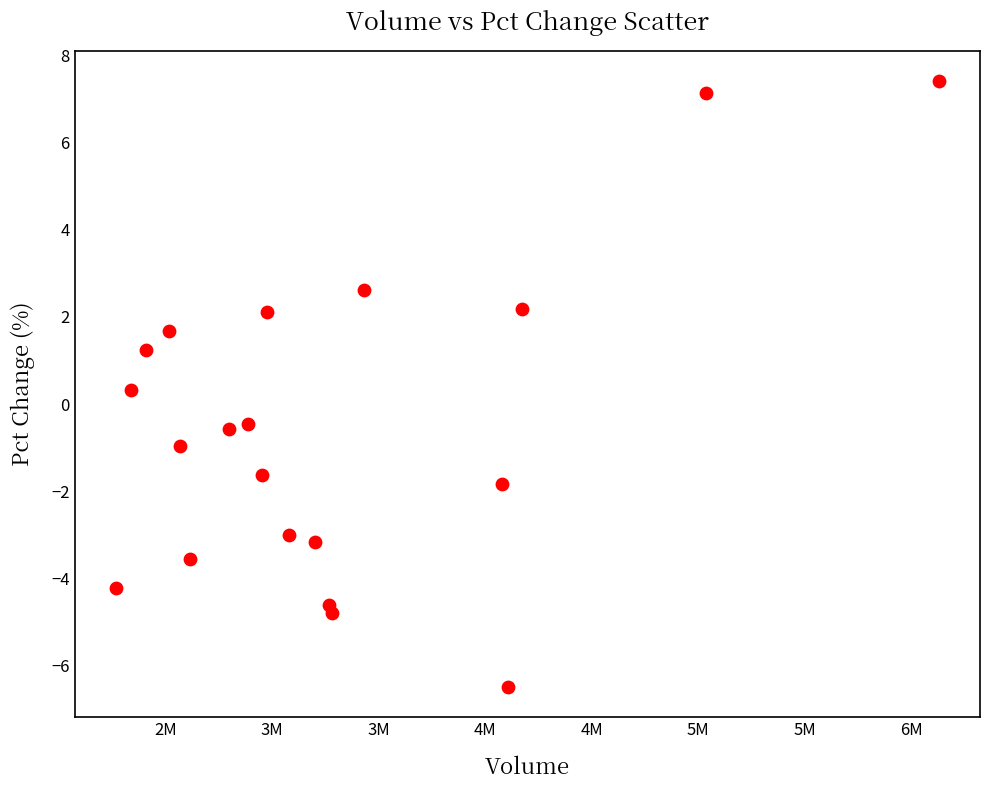

What is the range of X values (max minus min)?

3864264.0